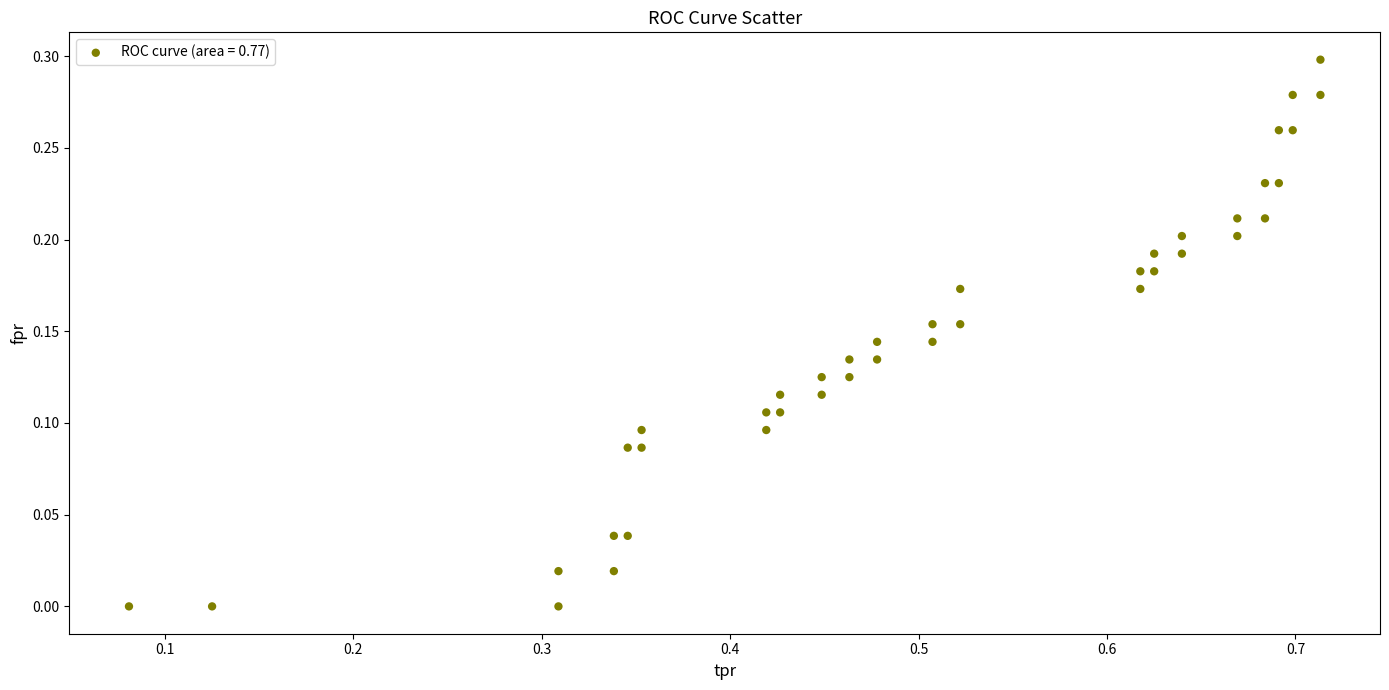

What is the range of X values (max minus min)?

0.6